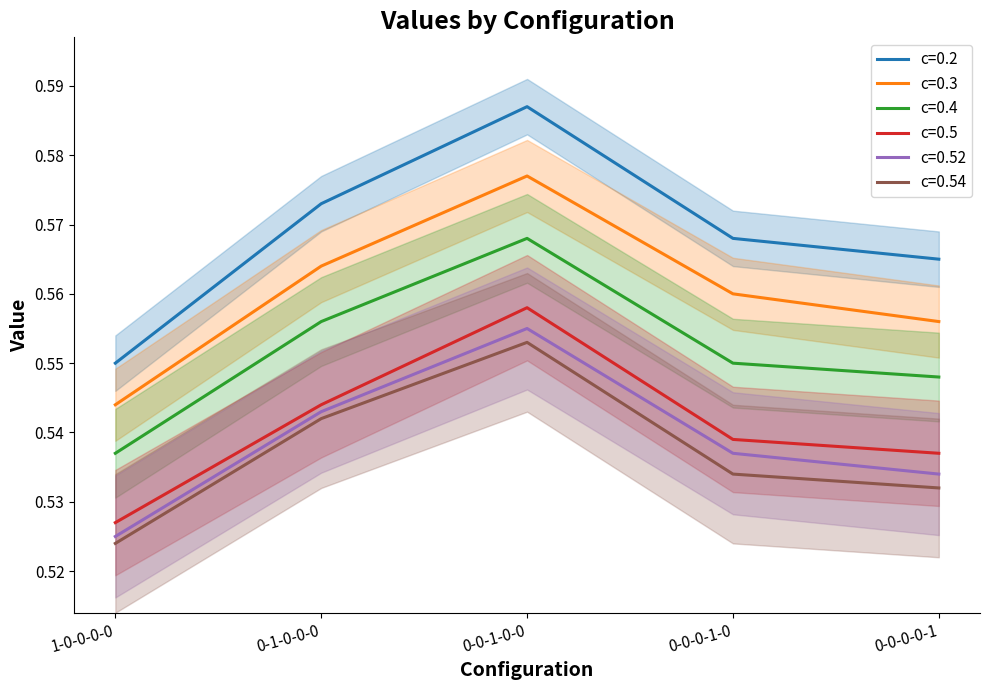

Reading left to right, list all the values displayed in this chart.

c=0.2: 1-0-0-0-0=0.6	0-1-0-0-0=0.6	0-0-1-0-0=0.6	0-0-0-1-0=0.6	0-0-0-0-1=0.6
c=0.3: 1-0-0-0-0=0.5	0-1-0-0-0=0.6	0-0-1-0-0=0.6	0-0-0-1-0=0.6	0-0-0-0-1=0.6
c=0.4: 1-0-0-0-0=0.5	0-1-0-0-0=0.6	0-0-1-0-0=0.6	0-0-0-1-0=0.6	0-0-0-0-1=0.5
c=0.5: 1-0-0-0-0=0.5	0-1-0-0-0=0.5	0-0-1-0-0=0.6	0-0-0-1-0=0.5	0-0-0-0-1=0.5
c=0.52: 1-0-0-0-0=0.5	0-1-0-0-0=0.5	0-0-1-0-0=0.6	0-0-0-1-0=0.5	0-0-0-0-1=0.5
c=0.54: 1-0-0-0-0=0.5	0-1-0-0-0=0.5	0-0-1-0-0=0.6	0-0-0-1-0=0.5	0-0-0-0-1=0.5